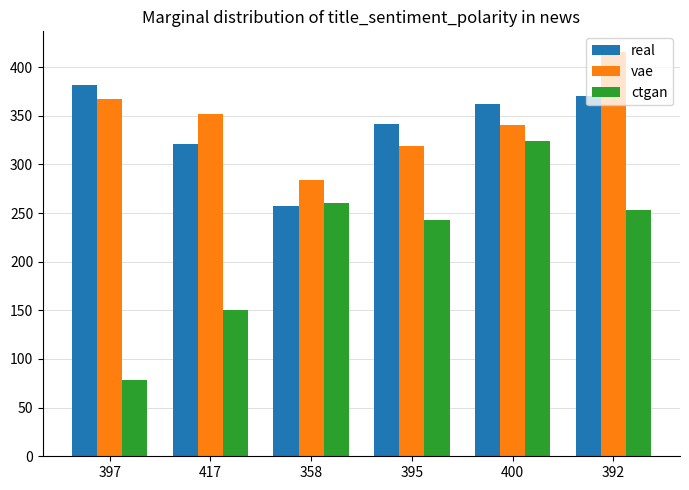

What is the total value across all series at 400?

1027